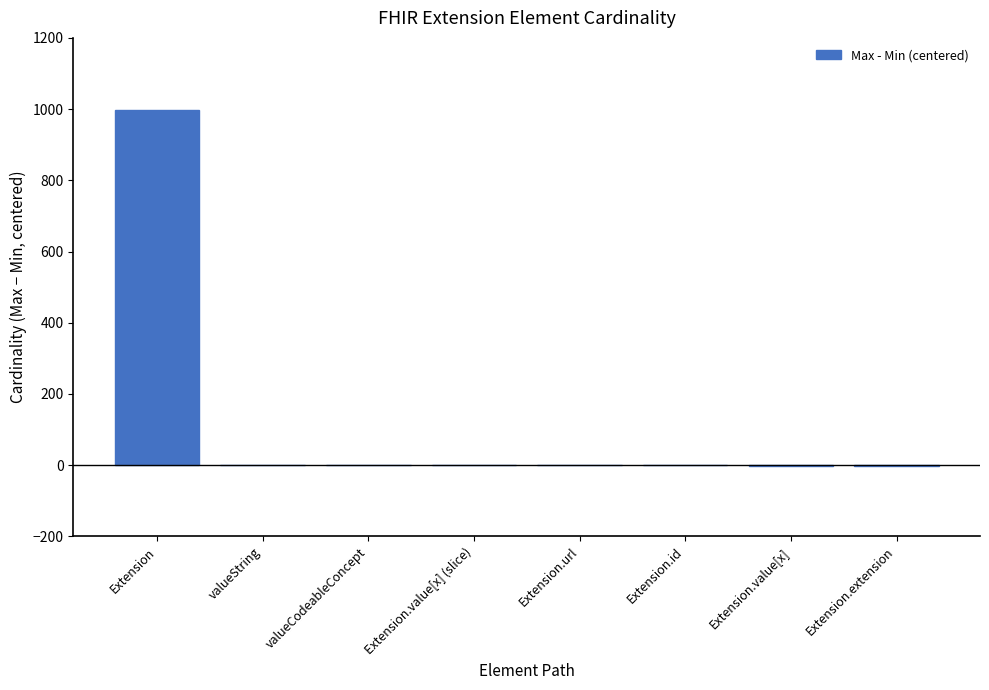

Which label corresponds to the largest value in the chart?

Extension